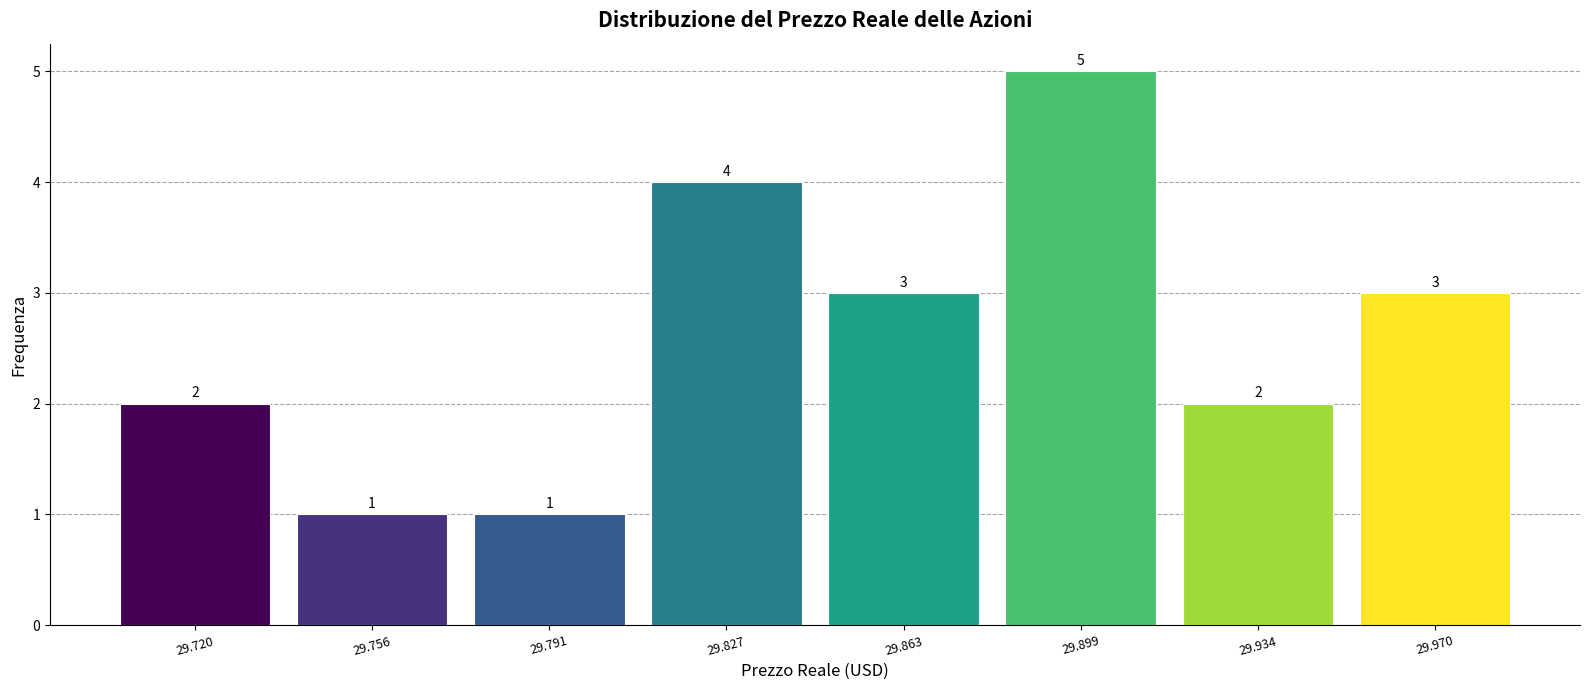

Reading left to right, list every bar in this chart as the range it spans on the x-axis followed by its height. The bar edges are not printed on the chart, so give them approximately, as read against the axis.

29.700 to 29.740: 2
29.740 to 29.775: 1
29.775 to 29.810: 1
29.810 to 29.845: 4
29.845 to 29.880: 3
29.880 to 29.915: 5
29.915 to 29.950: 2
29.950 to 29.990: 3